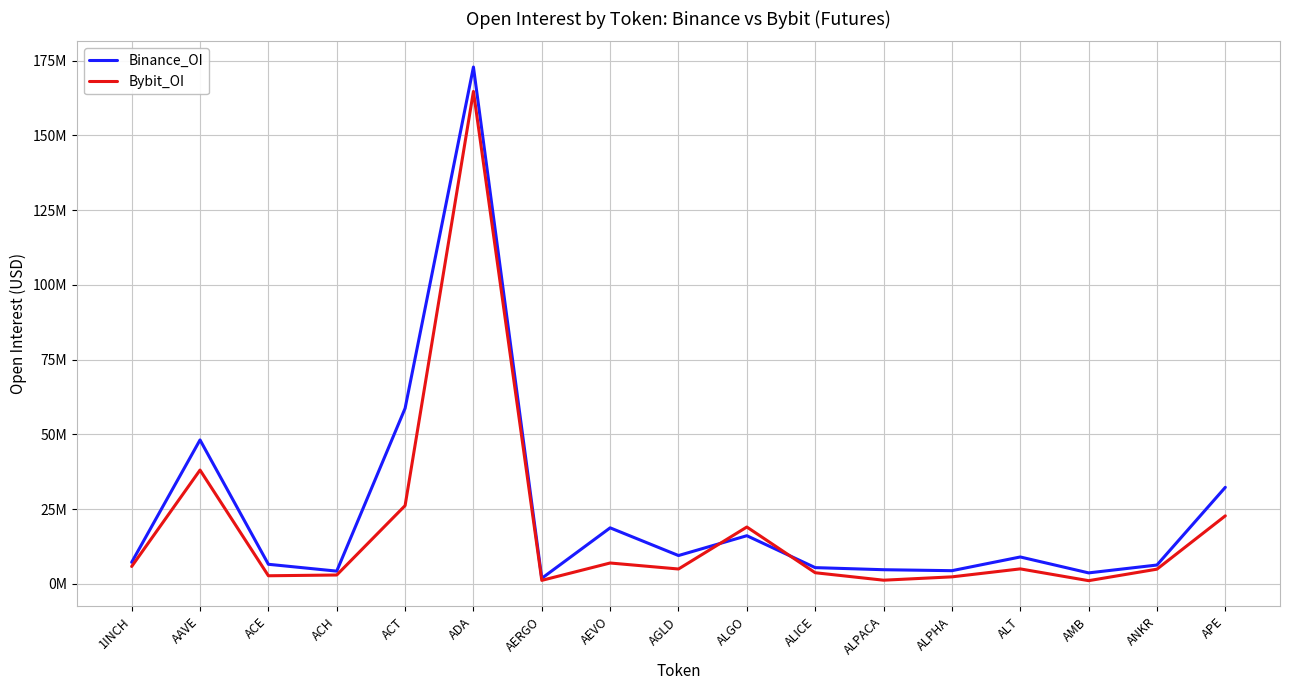

What is the difference between the maximum and minimum values in the Binance_OI series?

171001433